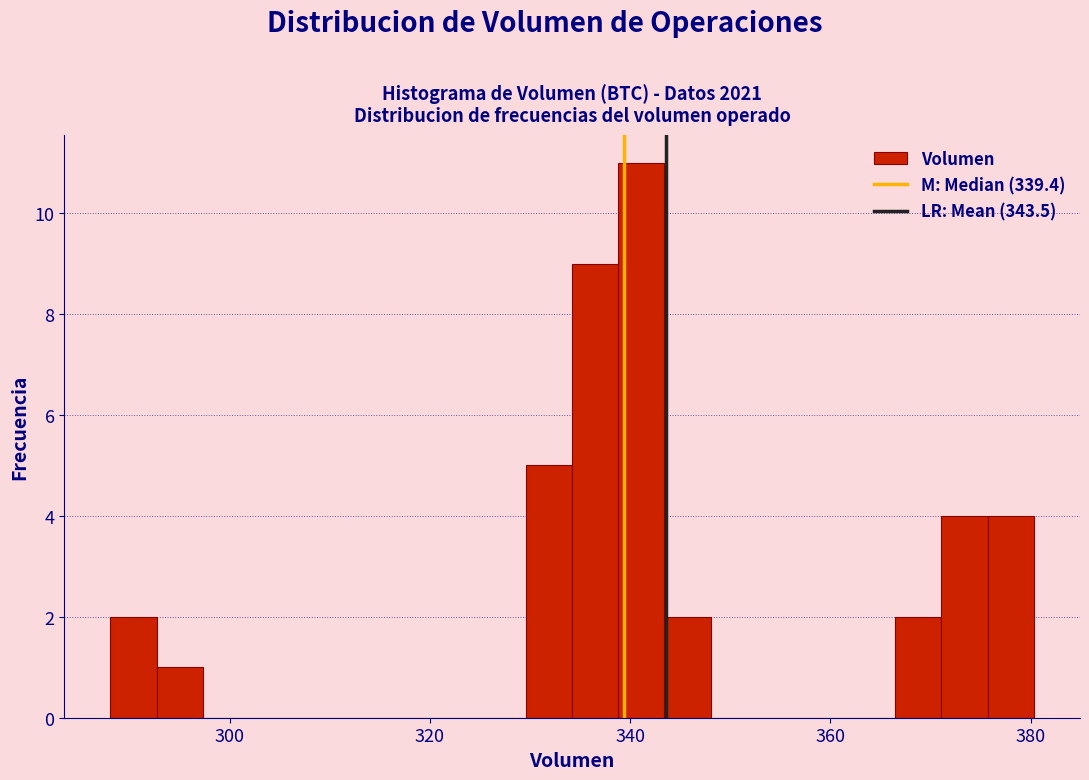

Read against the x-axis, roughly where is the centre of the tallest bar?

342